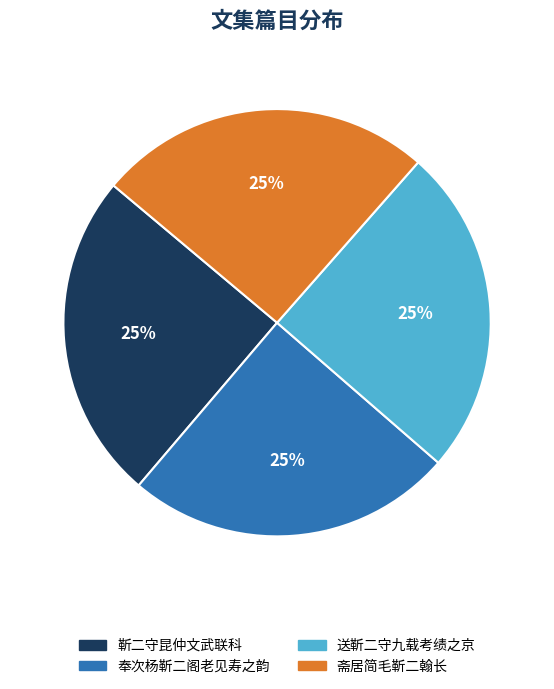

Approximately how many times larger is the value at 奉次杨靳二阁老见寿之韵 compared to 斋居简毛靳二翰长?

1.0